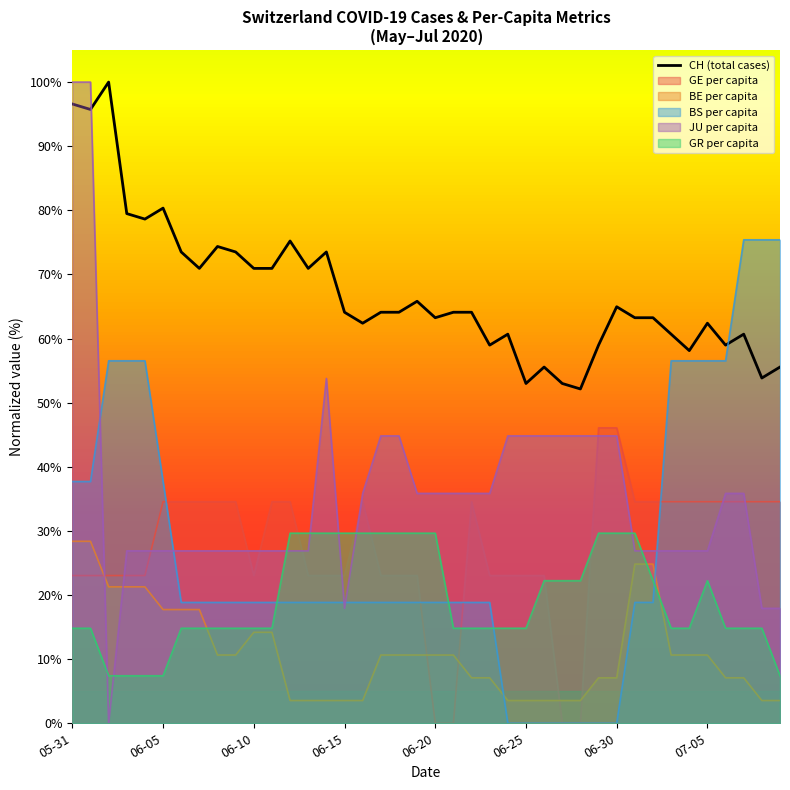

What is the maximum value for GE per capita?

46.1